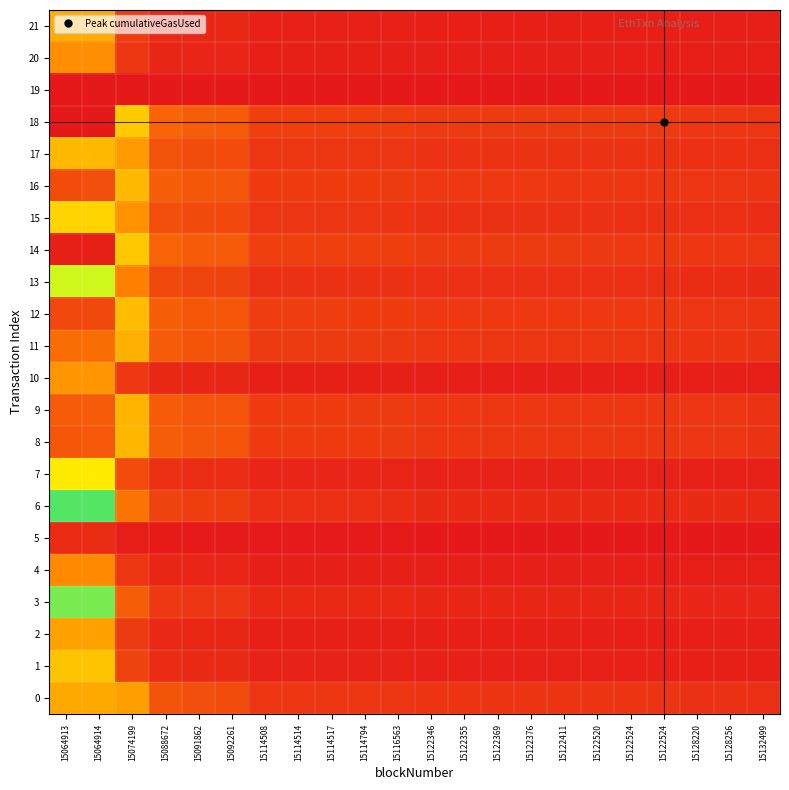

At 15122520, list the series in order from smallest to largest.

19, 5, 4, 20, 10, 2, 21, 1, 7, 3, 6, 13, 15, 17, 0, 11, 9, 8, 16, 12, 14, 18